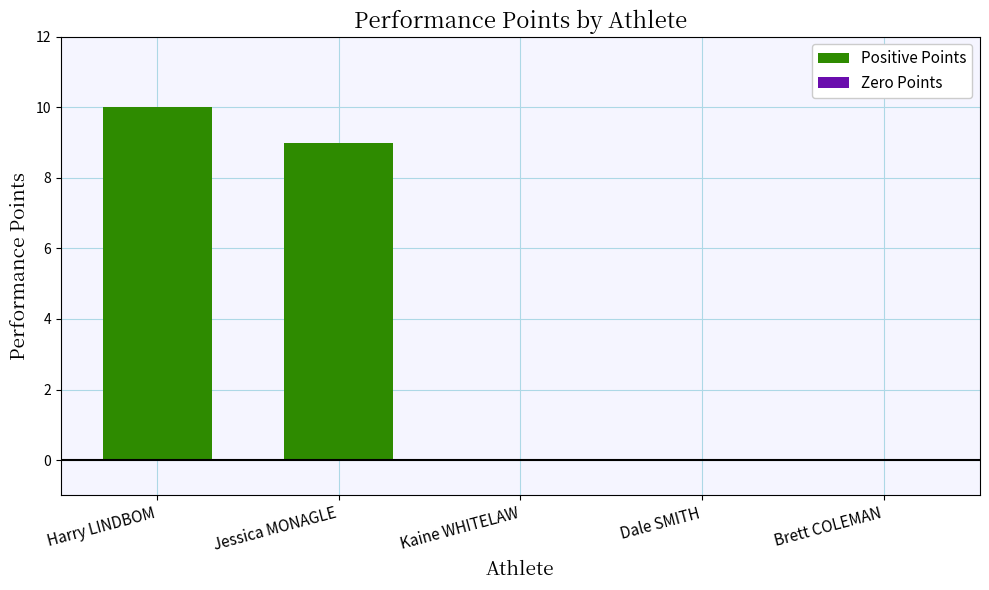

At which category does the chart reach its peak across all series?

Harry LINDBOM